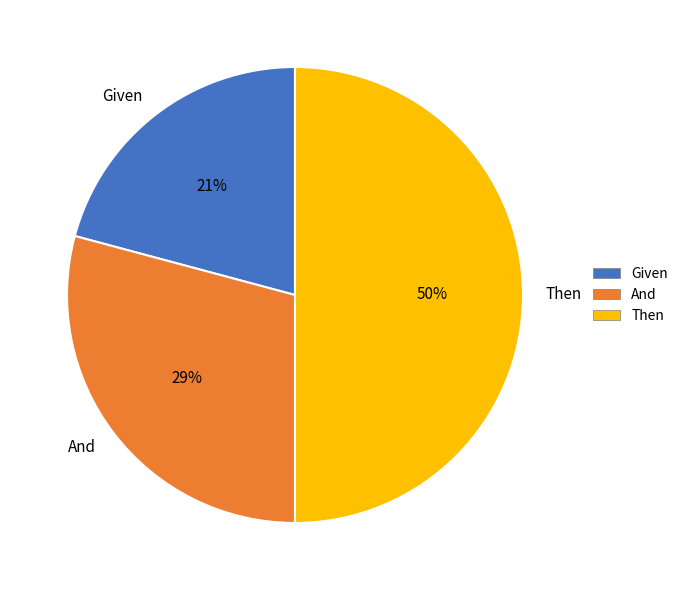

Combined, do And and Then account for over 50%?

Yes